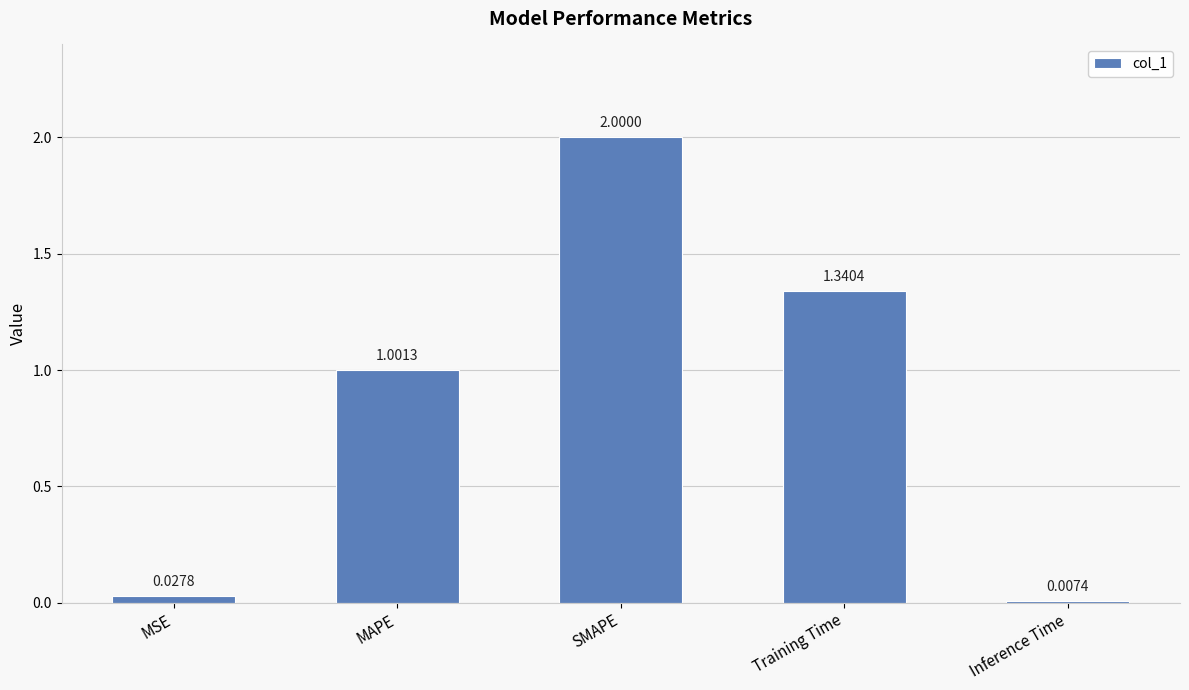

Where is the data nearest to the value 1?

MAPE